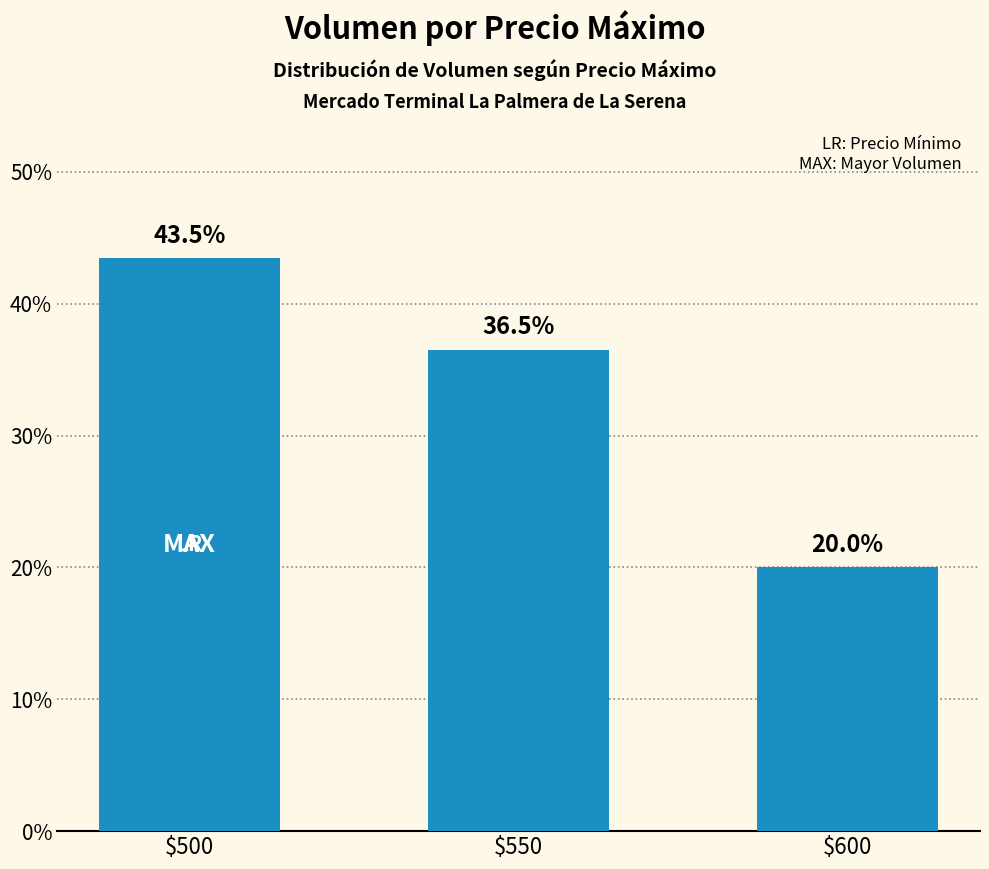

Which category has the highest value across all series?

$500